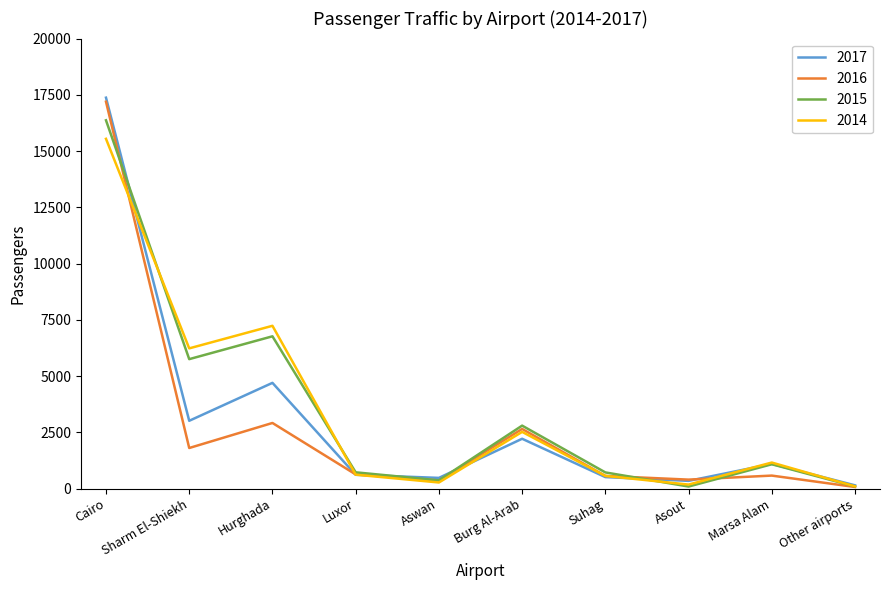

True or false: 2014 has a value of 561 at Suhag.

True